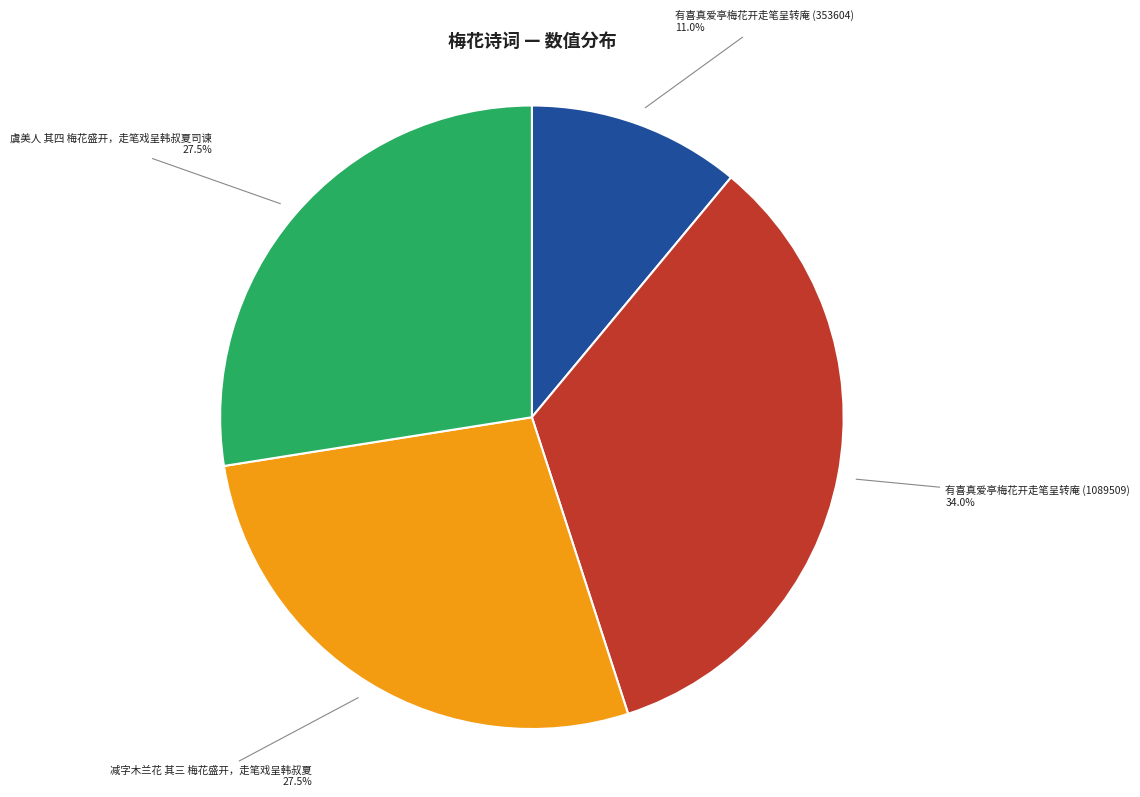

Does any single category account for the majority?

No